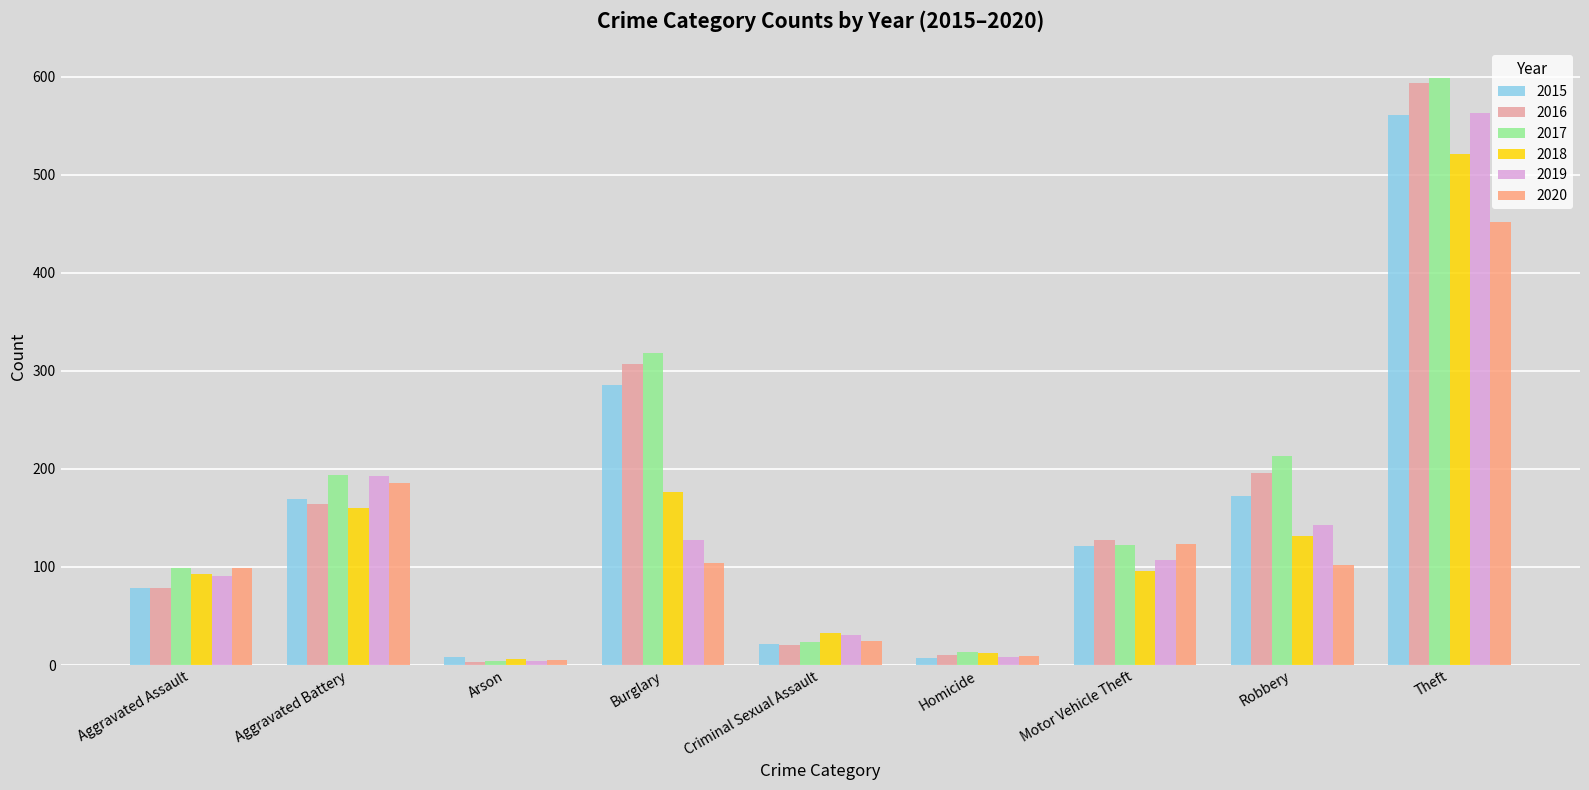

What is the sum of all 2016 values?

1501